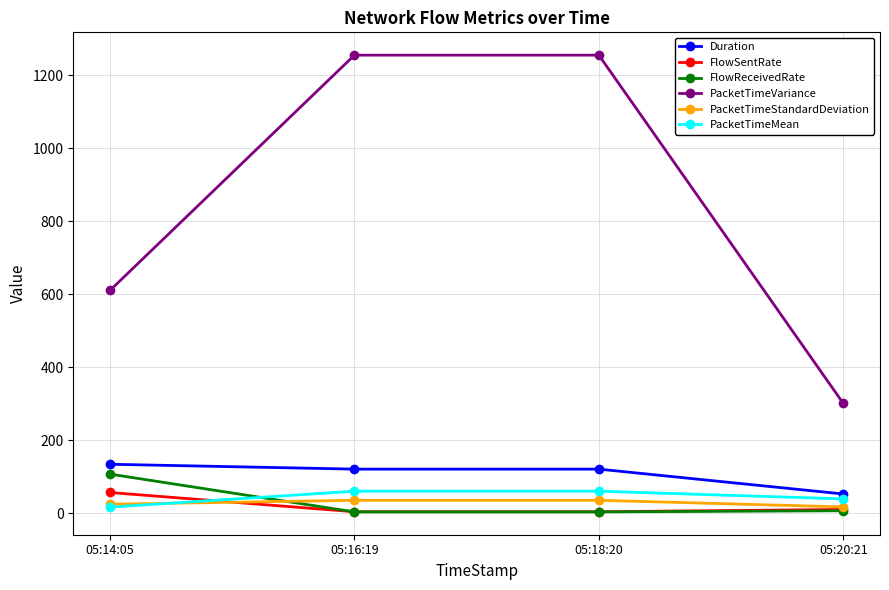

True or false: PacketTimeVariance and PacketTimeMean intersect in this chart.

False